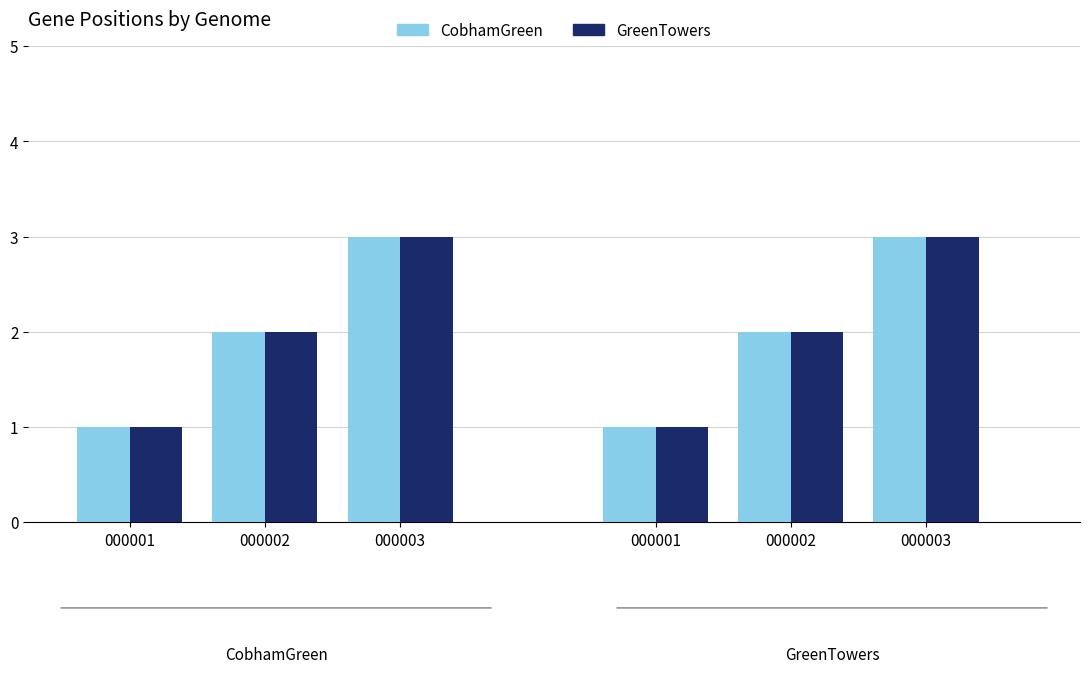

How many series are shown in this chart?

2